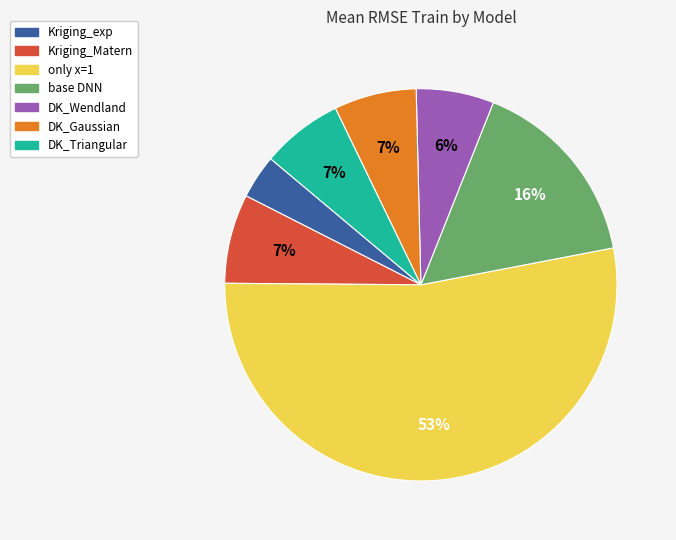

Which category has the smallest portion of the pie?

Kriging_exp